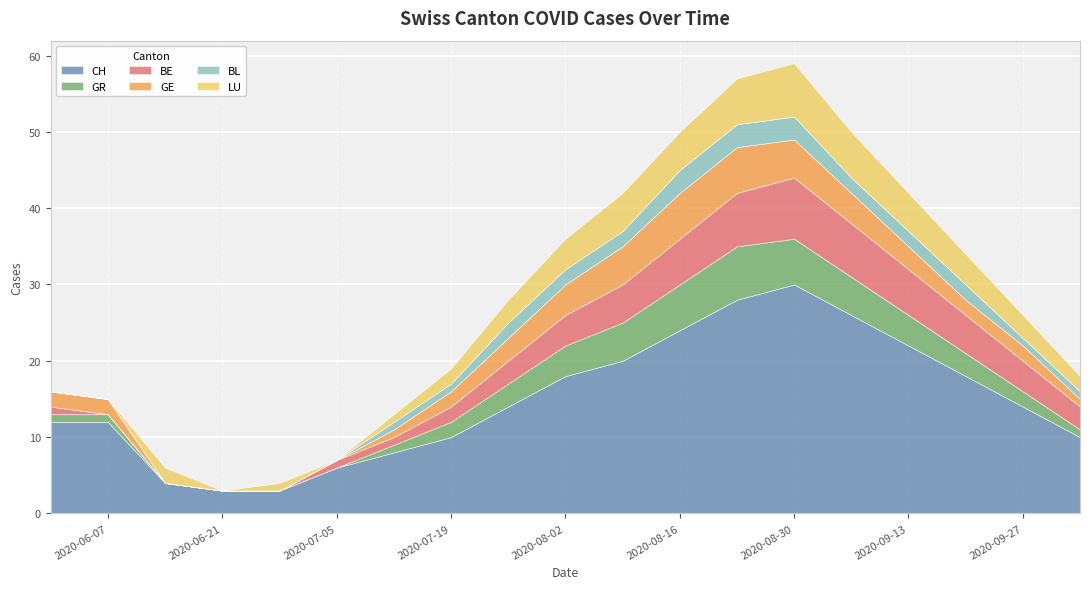

Which series has the widest spread of values?

CH